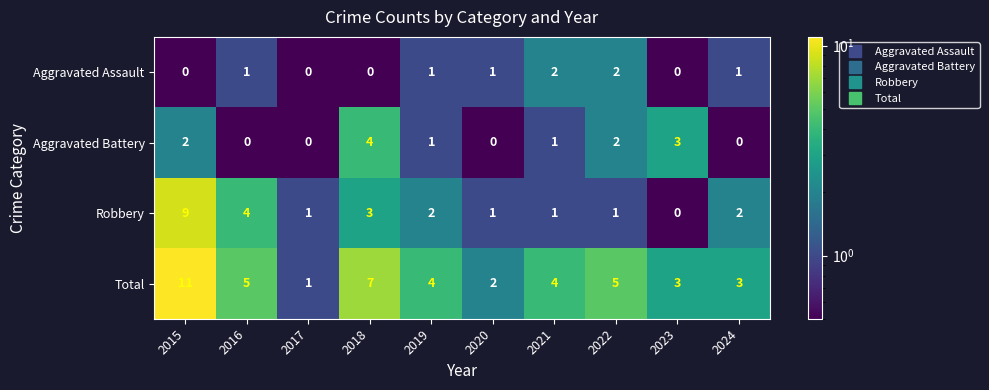

How many categories are shown in the chart?

10